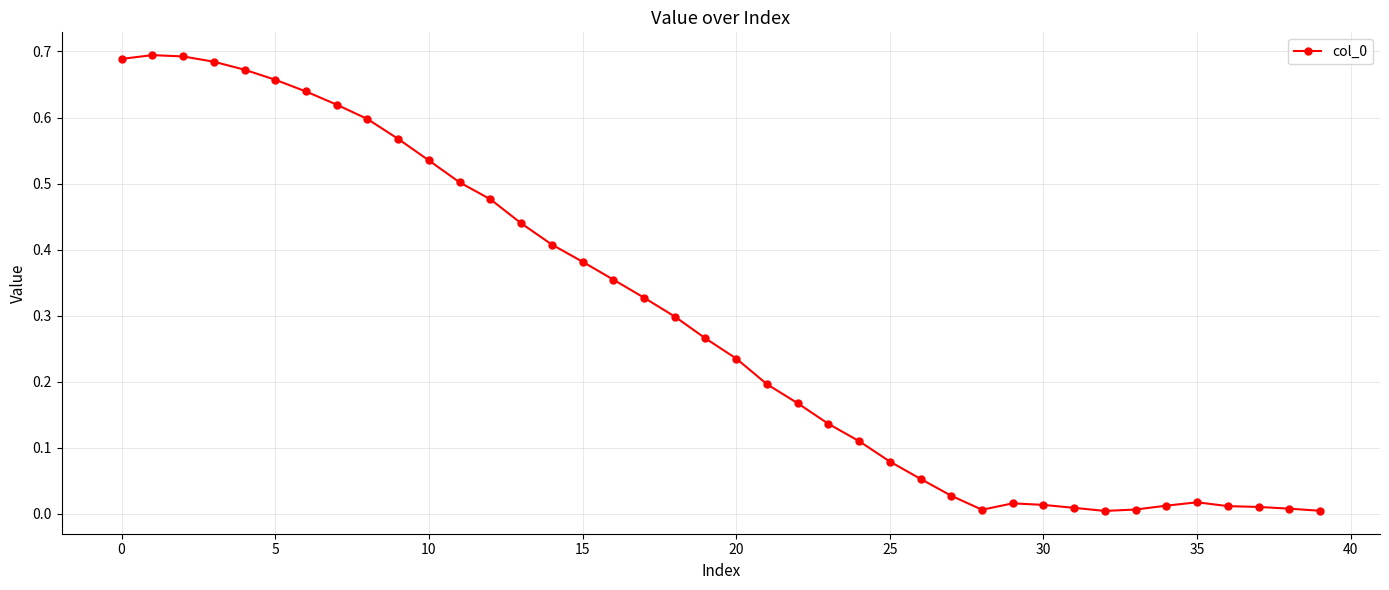

What is the sum of all values?

11.6